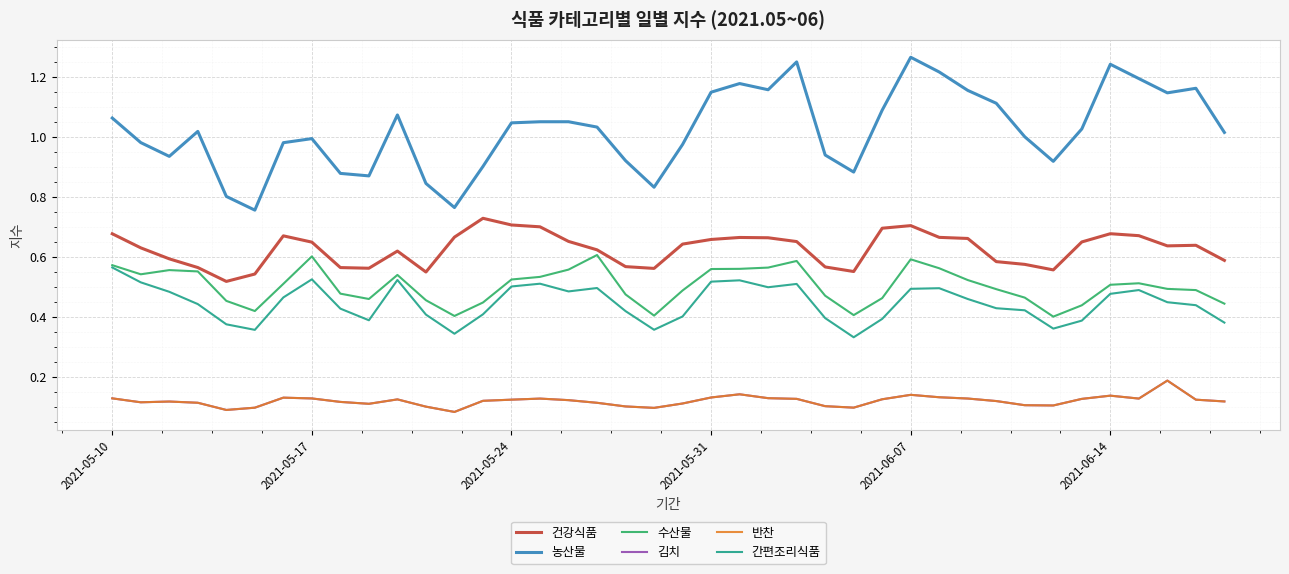

Reading left to right, transcribe all the data shown in this chart.

건강식품: 0.7	0.6	0.6	0.6	0.5	0.5	0.7	0.6	0.6	0.6	0.6	0.5	0.7	0.7	0.7	0.7	0.7	0.6	0.6	0.6	0.6	0.7	0.7	0.7	0.7	0.6	0.6	0.7	0.7	0.7	0.7	0.6	0.6	0.6	0.6	0.7	0.7	0.6	0.6	0.6
농산물: 1.1	1.0	0.9	1.0	0.8	0.8	1.0	1.0	0.9	0.9	1.1	0.8	0.8	0.9	1.0	1.0	1.0	1.0	0.9	0.8	1.0	1.1	1.2	1.2	1.2	0.9	0.9	1.1	1.3	1.2	1.2	1.1	1.0	0.9	1.0	1.2	1.2	1.1	1.2	1.0
수산물: 0.6	0.5	0.6	0.6	0.5	0.4	0.5	0.6	0.5	0.5	0.5	0.5	0.4	0.4	0.5	0.5	0.6	0.6	0.5	0.4	0.5	0.6	0.6	0.6	0.6	0.5	0.4	0.5	0.6	0.6	0.5	0.5	0.5	0.4	0.4	0.5	0.5	0.5	0.5	0.4
김치: 0.1	0.1	0.1	0.1	0.1	0.1	0.1	0.1	0.1	0.1	0.1	0.1	0.1	0.1	0.1	0.1	0.1	0.1	0.1	0.1	0.1	0.1	0.1	0.1	0.1	0.1	0.1	0.1	0.1	0.1	0.1	0.1	0.1	0.1	0.1	0.1	0.1	0.2	0.1	0.1
반찬: 0.1	0.1	0.1	0.1	0.1	0.1	0.1	0.1	0.1	0.1	0.1	0.1	0.1	0.1	0.1	0.1	0.1	0.1	0.1	0.1	0.1	0.1	0.1	0.1	0.1	0.1	0.1	0.1	0.1	0.1	0.1	0.1	0.1	0.1	0.1	0.1	0.1	0.2	0.1	0.1
간편조리식품: 0.6	0.5	0.5	0.4	0.4	0.4	0.5	0.5	0.4	0.4	0.5	0.4	0.3	0.4	0.5	0.5	0.5	0.5	0.4	0.4	0.4	0.5	0.5	0.5	0.5	0.4	0.3	0.4	0.5	0.5	0.5	0.4	0.4	0.4	0.4	0.5	0.5	0.4	0.4	0.4